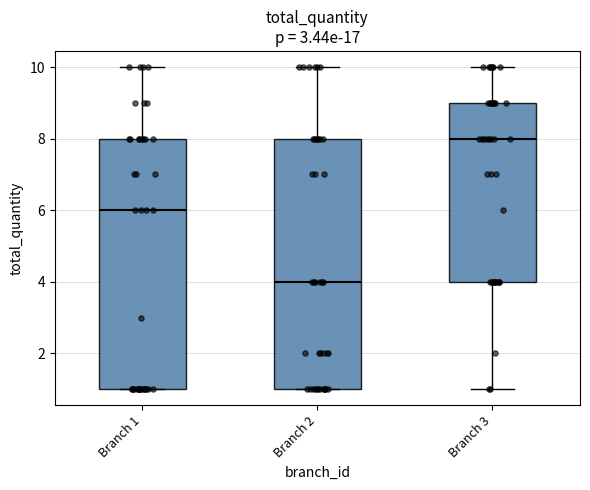

Reading left to right, transcribe this box plot: for each box, give where its median line is, the range the box spans, and where its two whiskers end, as read against the y-axis. The values are not printed on the chart, so give them approximately, as read against the axis.

Branch 1: median 6, box 1 to 8, whiskers 1 to 10
Branch 2: median 4, box 1 to 8, whiskers 1 to 10
Branch 3: median 8, box 4 to 9, whiskers 1 to 10